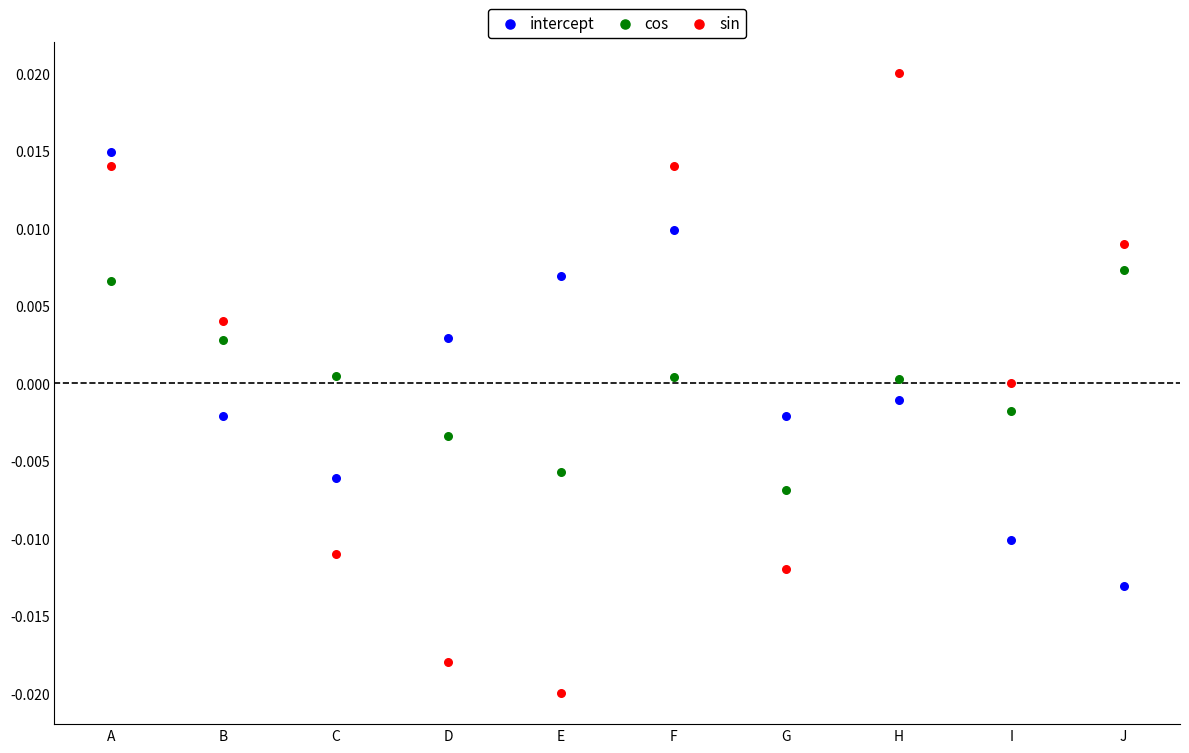

Which series contains the lowest Y value?

sin